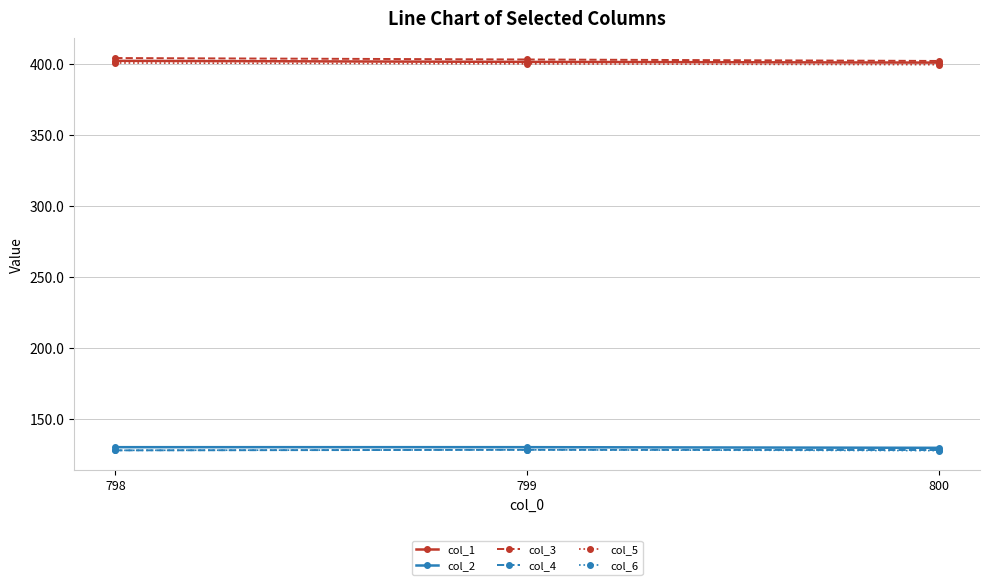

What is the value of the col_4 point at the 3rd from the left?

128.2